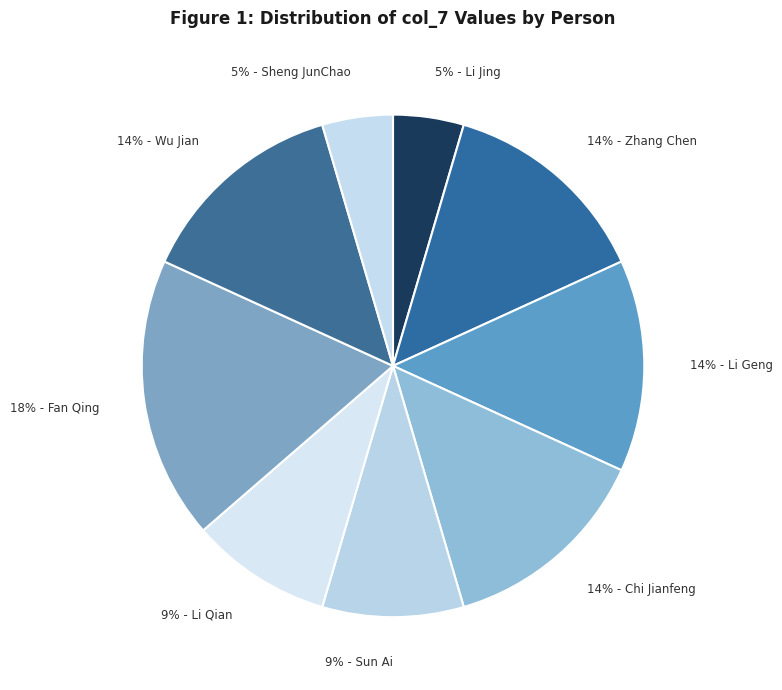

How many slices are in this pie chart?

9